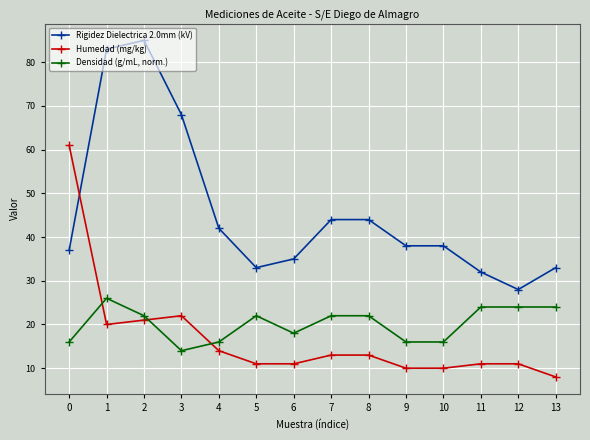

Which series ends up on top after the final intersection of Rigidez Dielectrica 2.0mm (kV) and Humedad (mg/kg)?

Rigidez Dielectrica 2.0mm (kV)